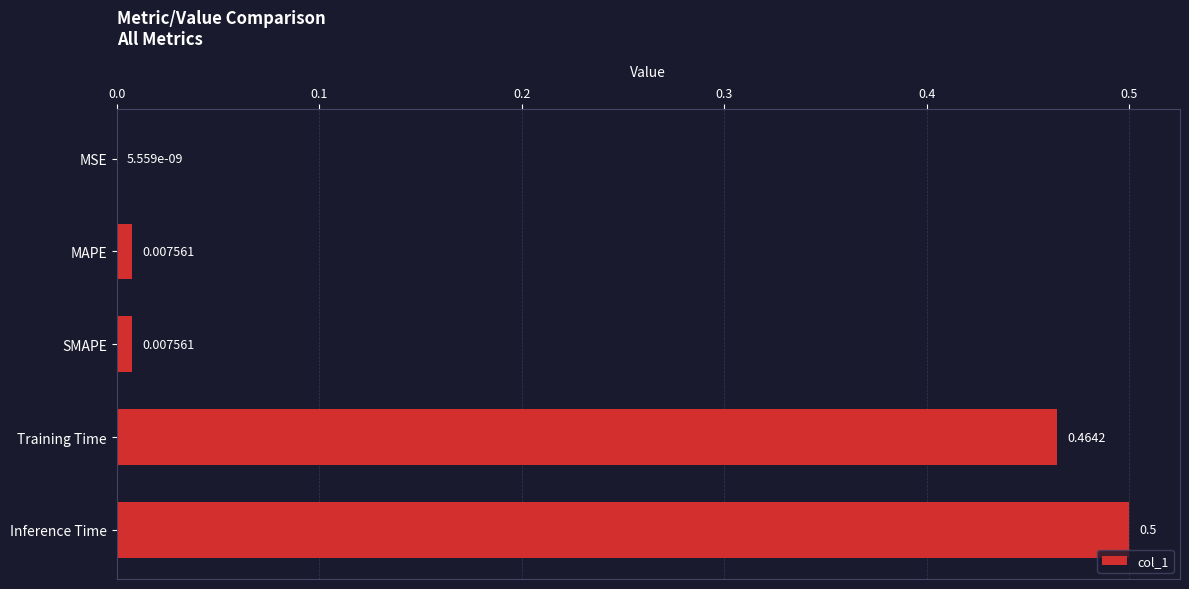

What is the sum of all values?

1.0